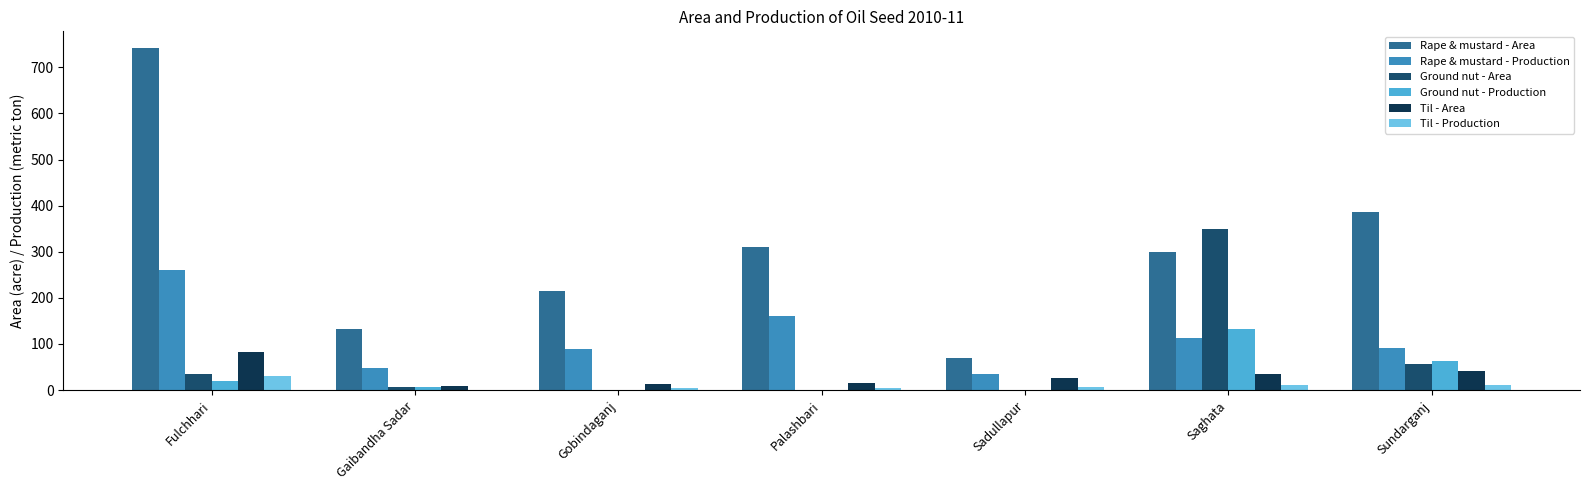

Which series changed the most between Gaibandha Sadar and Gobindaganj?

Rape & mustard - Area